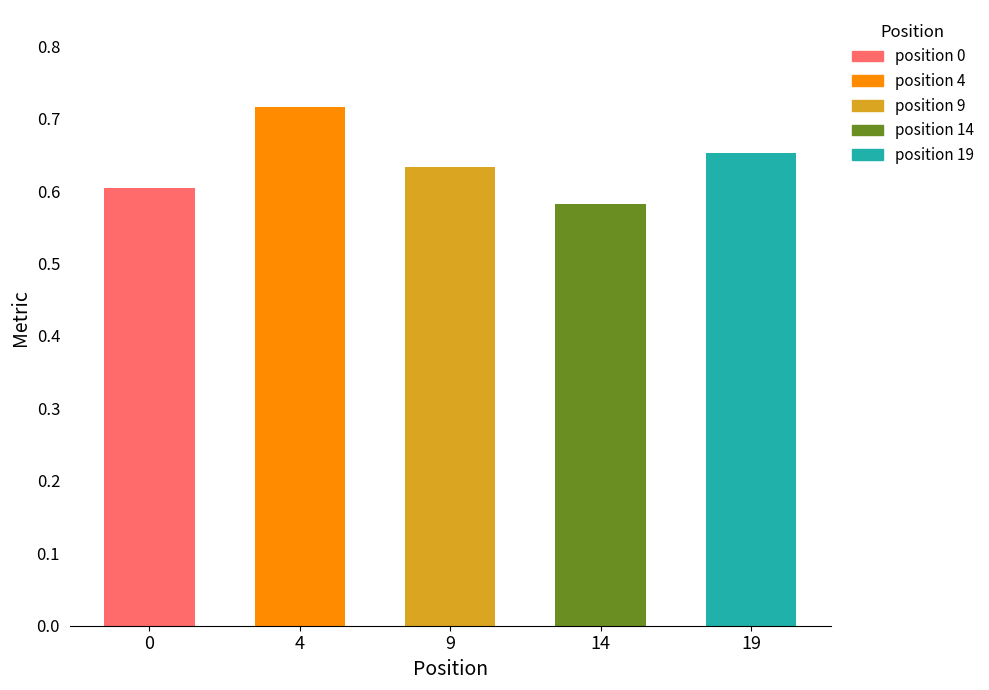

What is the change in value from 4 to 19?

-0.1